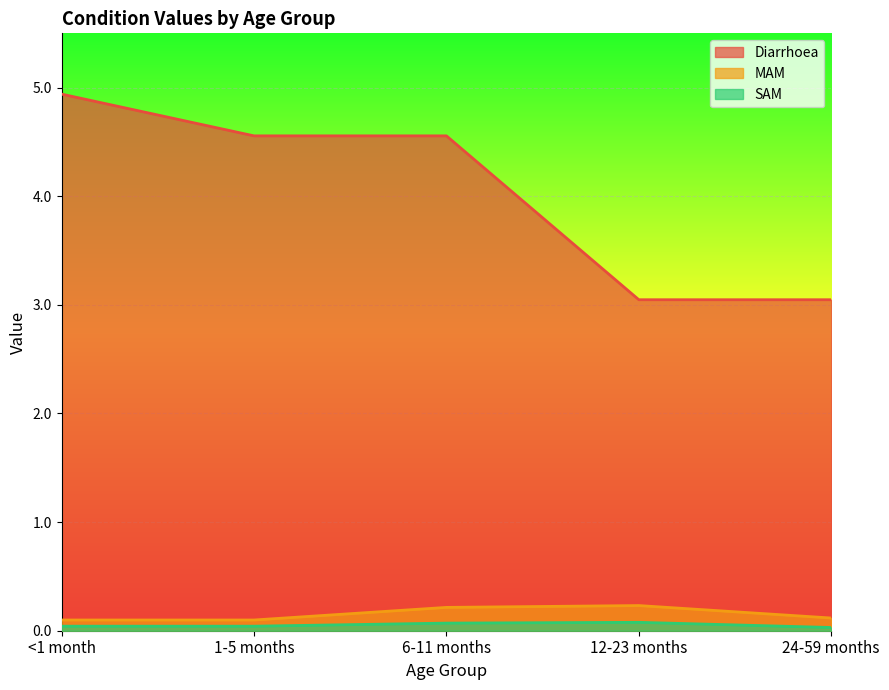

What is the sum of the MAM values at 12-23 months and <1 month?

0.3